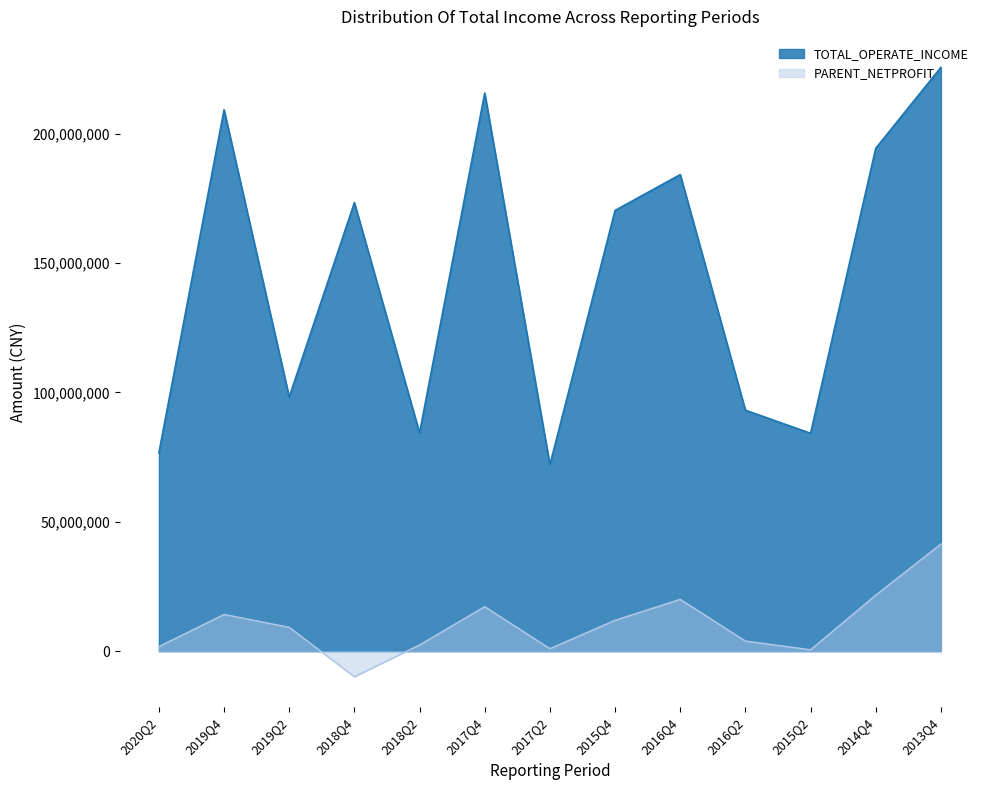

Which series has the largest total across all categories?

TOTAL_OPERATE_INCOME